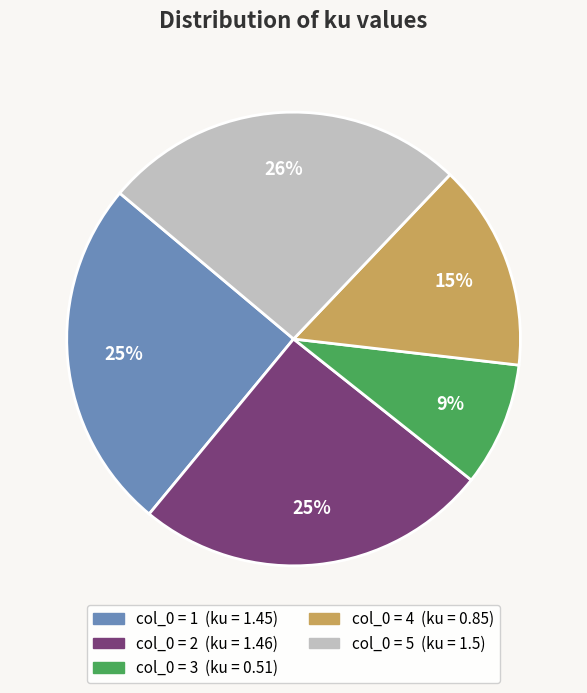

To the nearest percent, what is the difference between the largest and smallest slice percentages?

17%